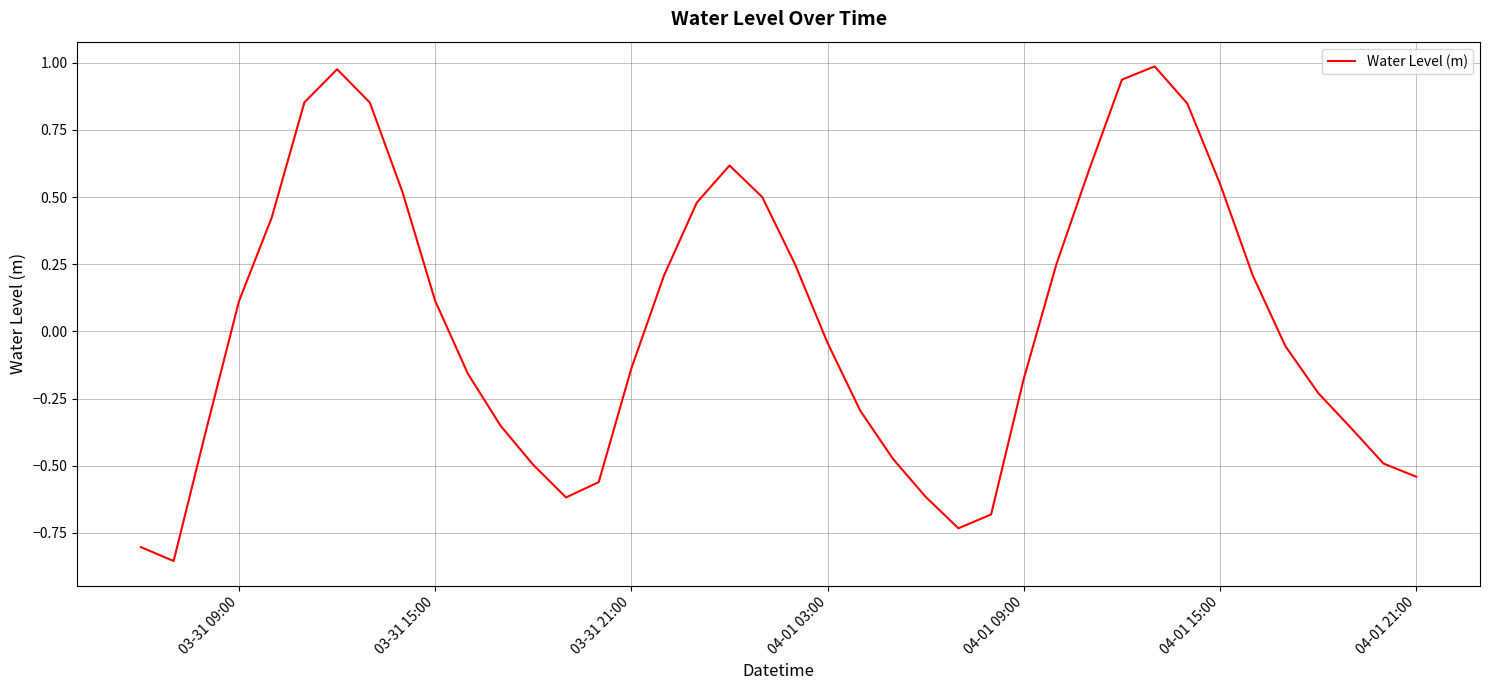

Is this an area chart (filled region under the line)?

No